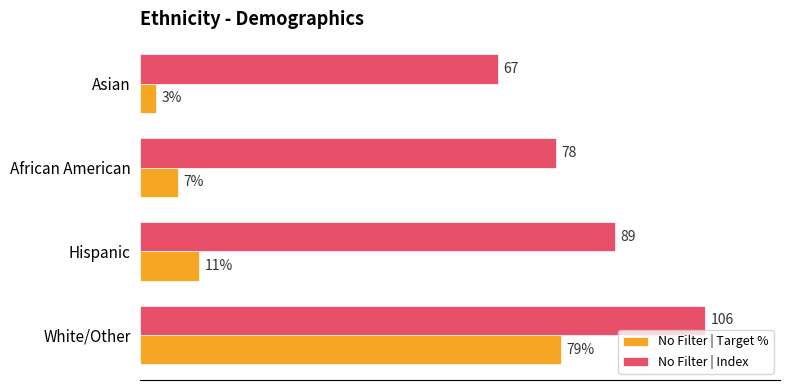

List the labels in order of No Filter | Index value, largest first.

White/Other, Hispanic, African American, Asian